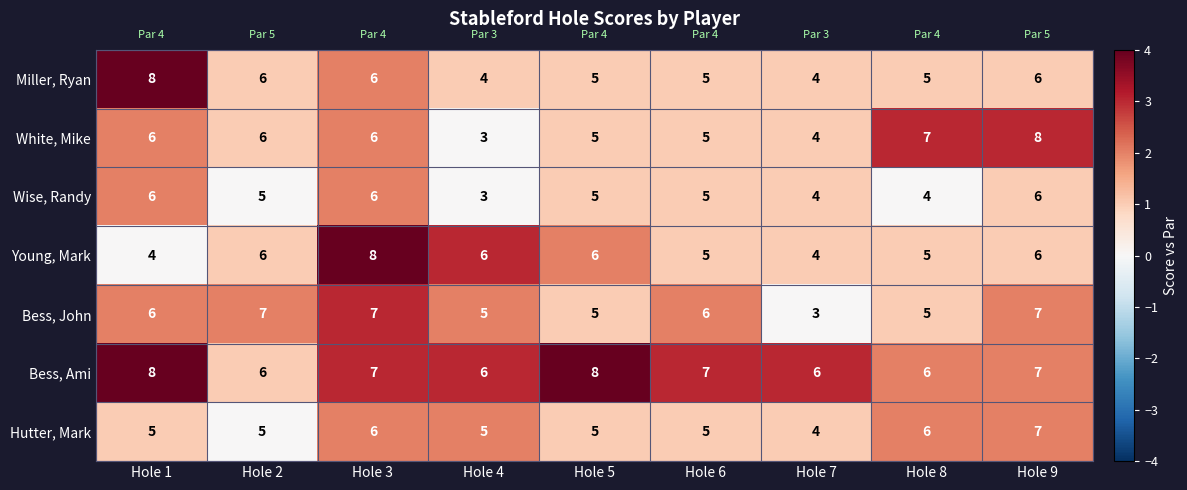

What is the total value across all series at Hole 5?

39